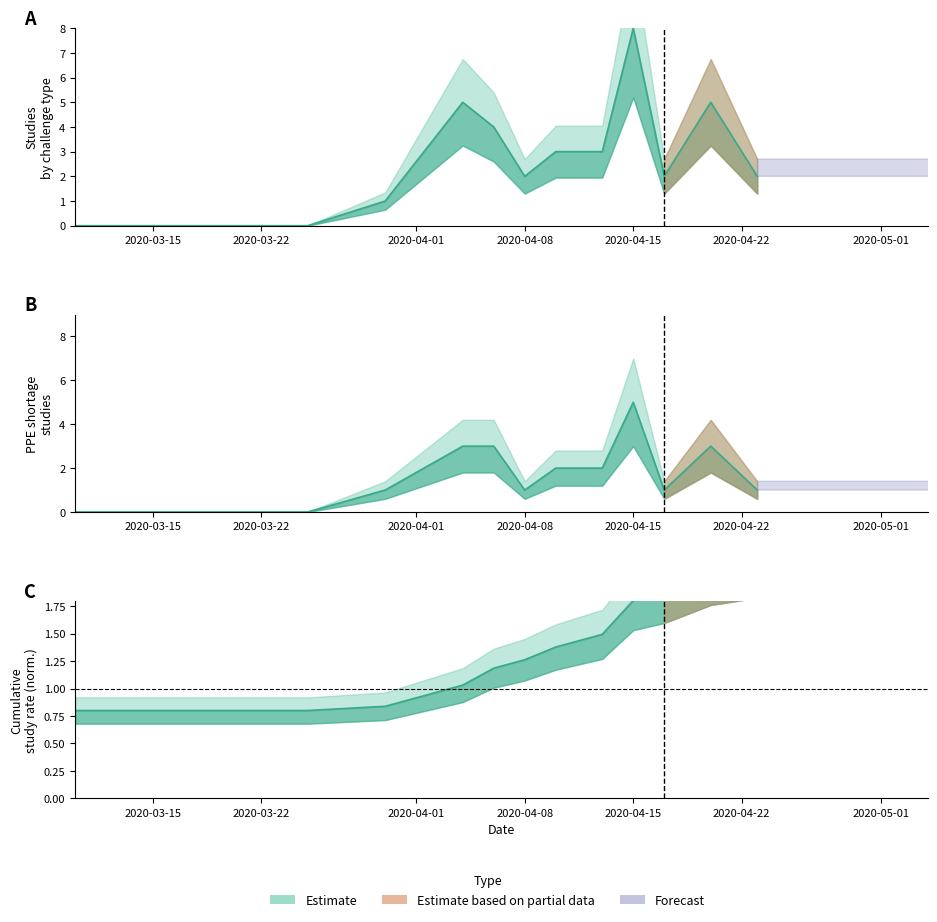

Does the chart display data point markers on the line(s)?

No